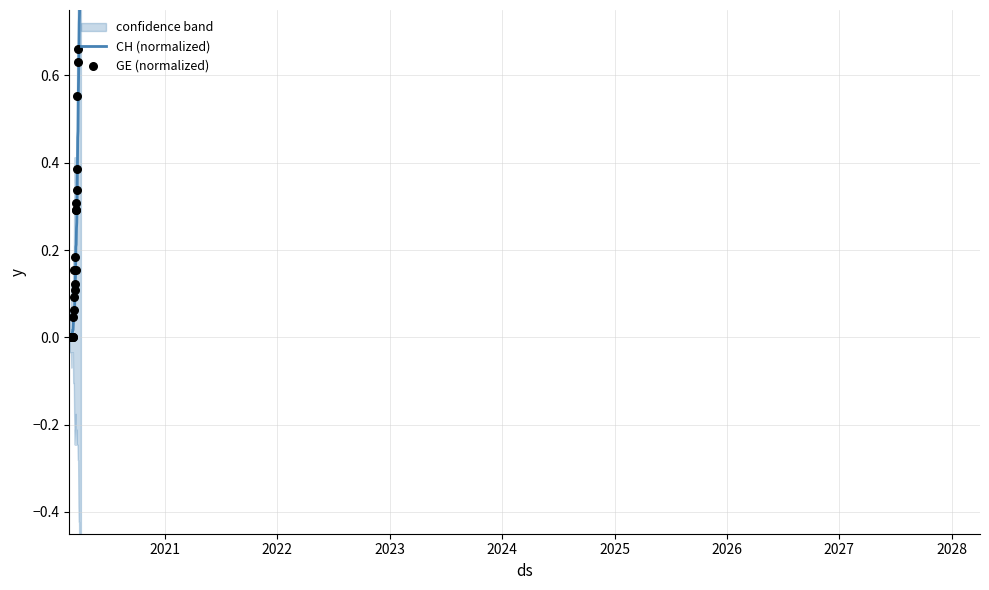

Which series reaches the maximum Y coordinate?

CH (normalized)